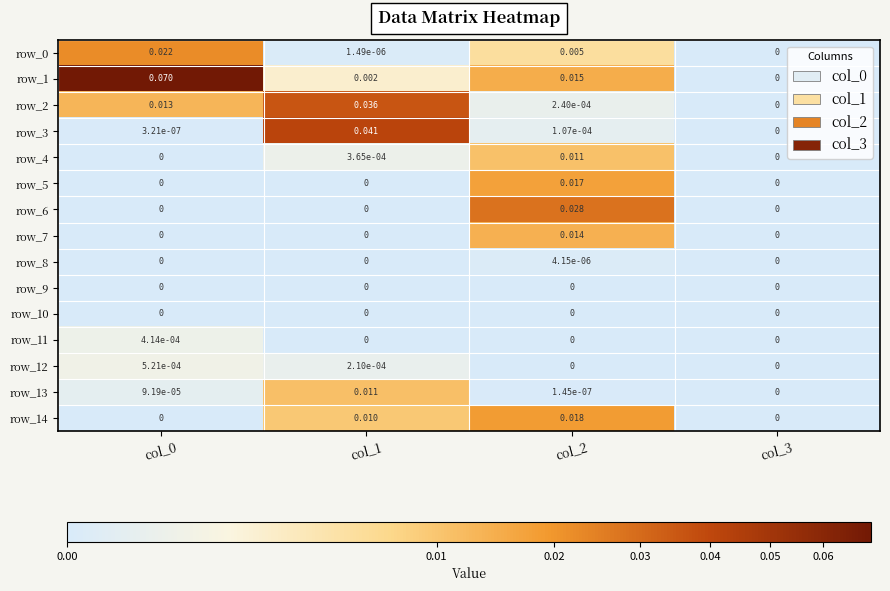

Is the value of row_9 at col_1 greater than the value of row_3 at col_2?

No